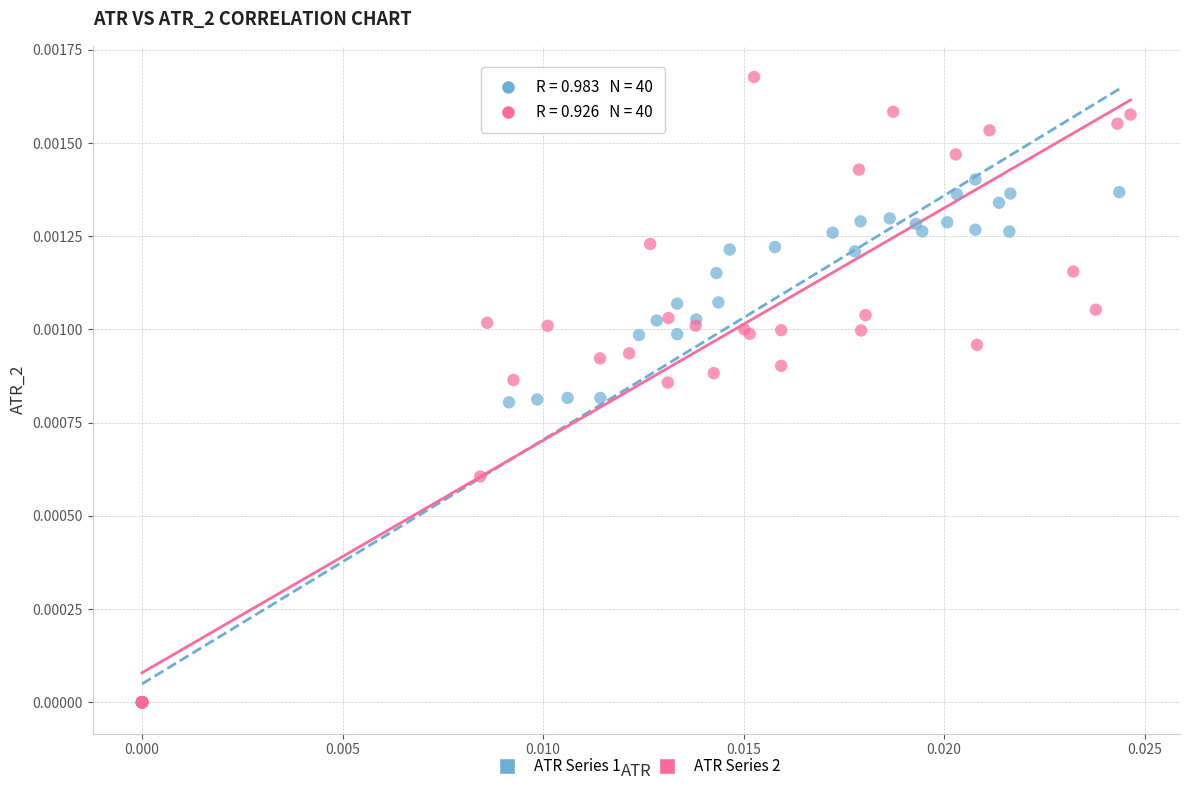

Which series reaches the maximum Y coordinate?

ATR Series 2